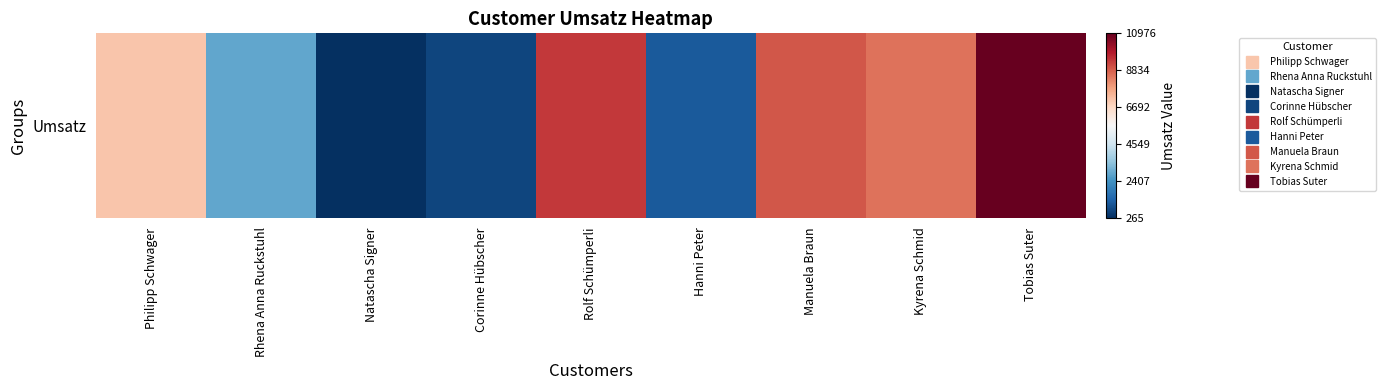

Reading left to right, what are all the values shown in this chart?

Philipp Schwager=0.6	Rhena Anna Ruckstuhl=0.2	Natascha Signer=0.0	Corinne Hübscher=0.0	Rolf Schümperli=0.9	Hanni Peter=0.1	Manuela Braun=0.8	Kyrena Schmid=0.8	Tobias Suter=1.0